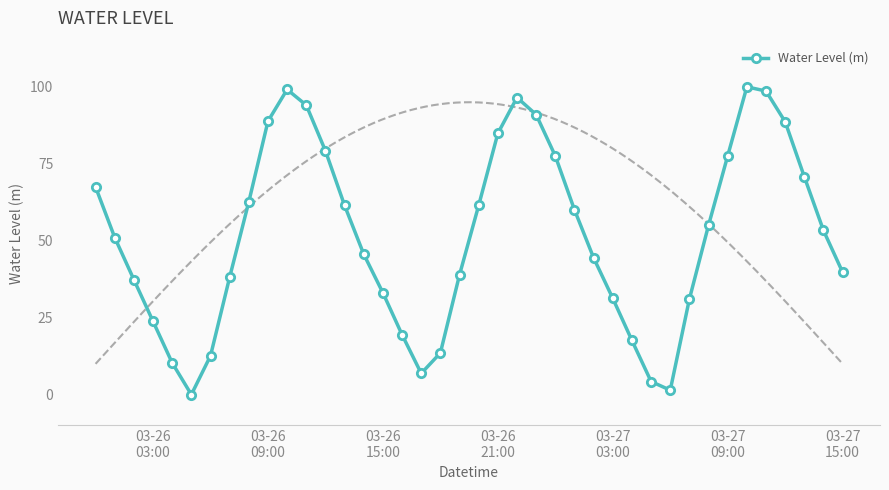

In Water Level (m), how many points are lower than both neighbors (excluding endpoints)?

3